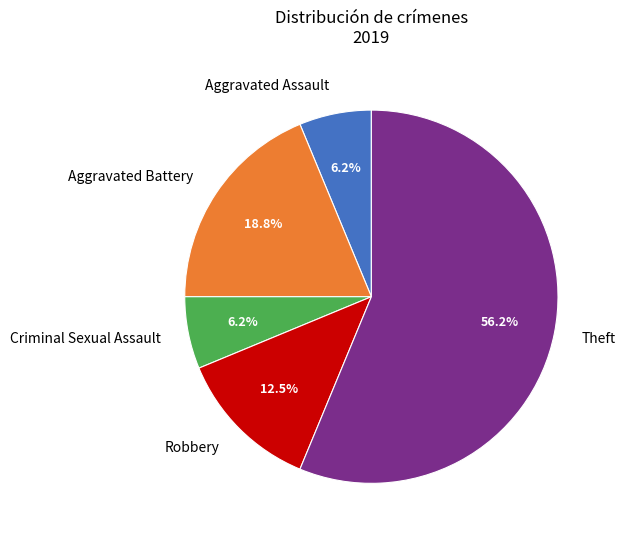

To the nearest percent, what is the difference between the Criminal Sexual Assault and Robbery slice percentages?

6%